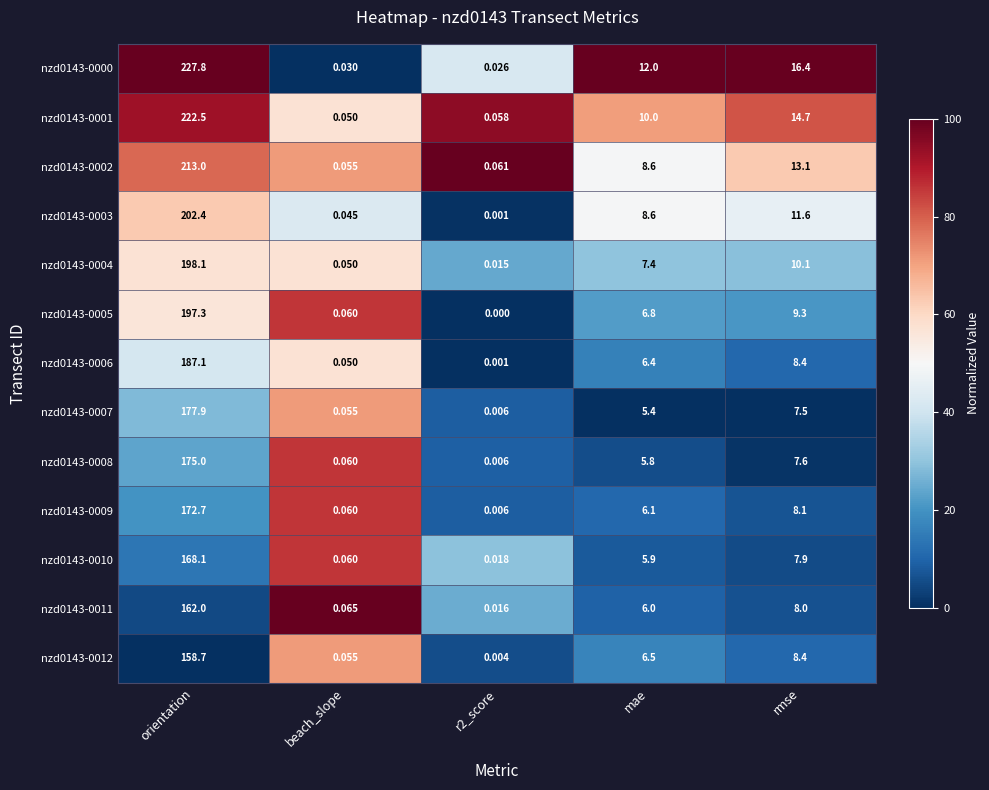

At which category is the sum across all series the highest?

orientation